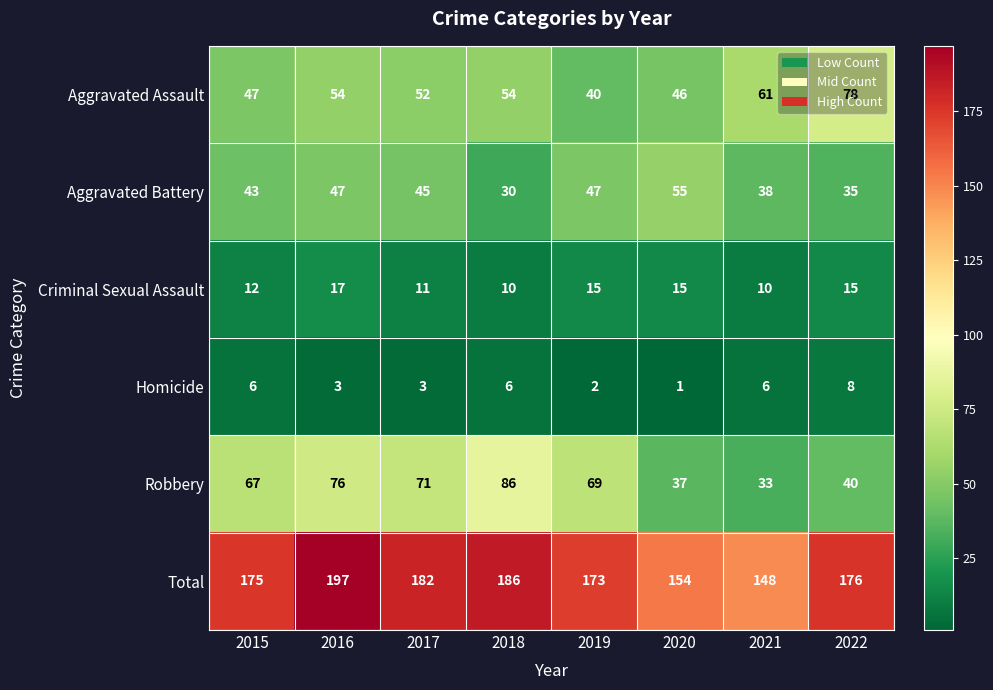

Between 2016 and 2019, which series saw the biggest shift?

Total